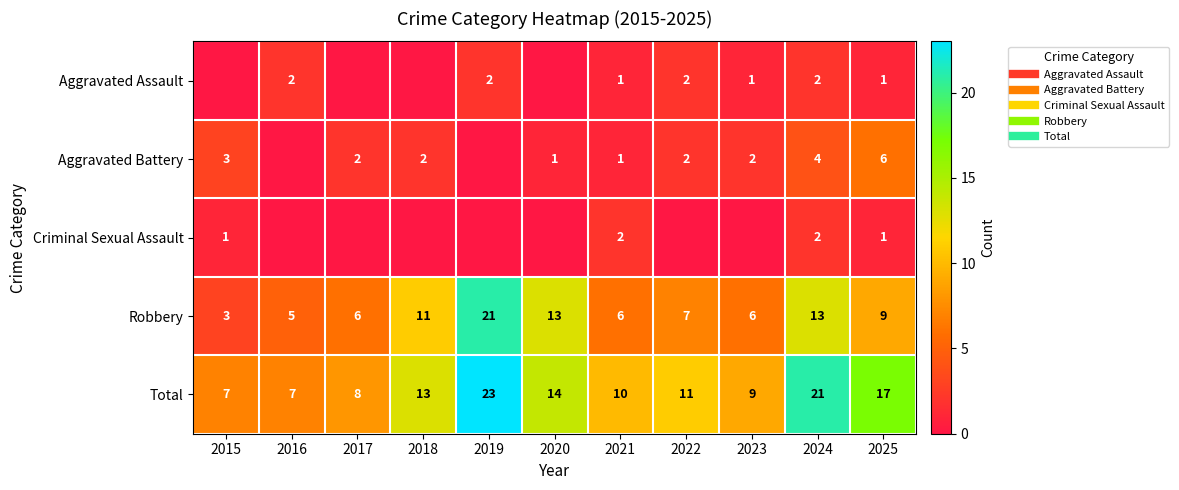

At which label does Robbery first exceed 7?

2018